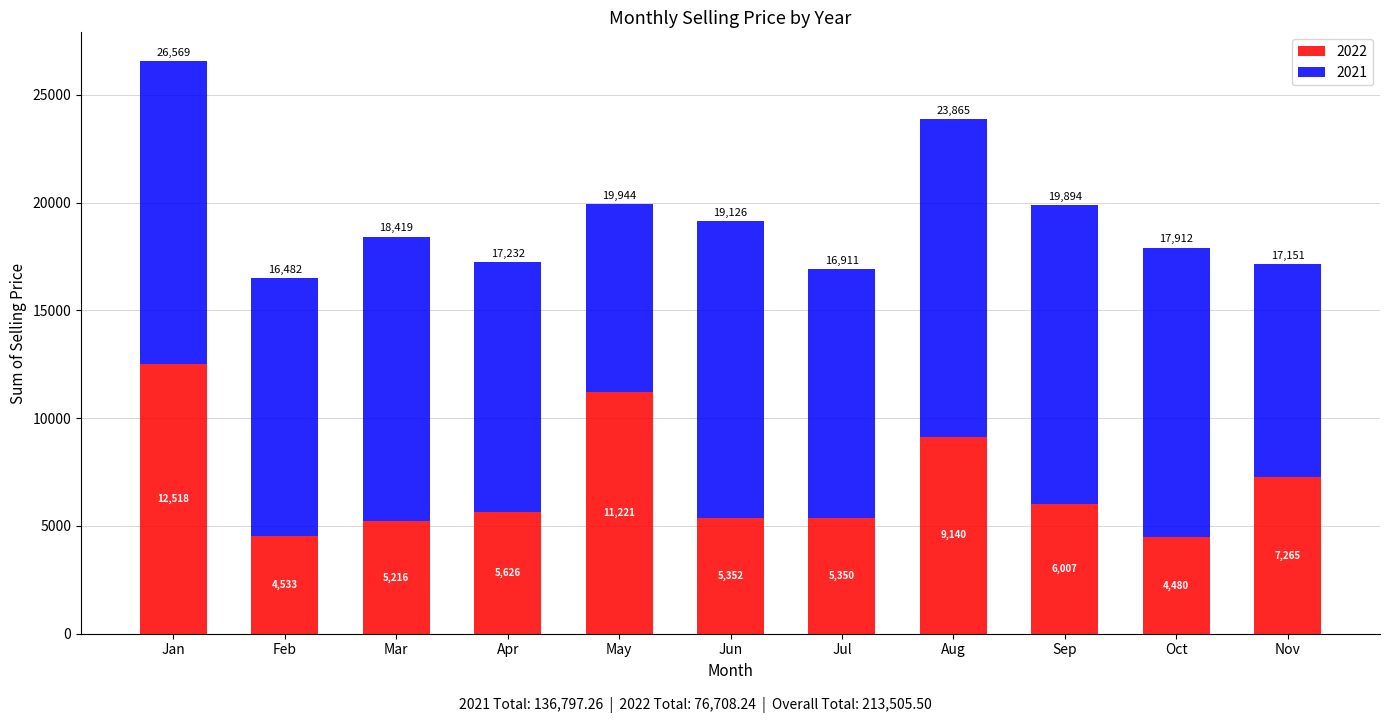

List the labels in order of 2022 value, smallest first.

Oct, Feb, Mar, Jul, Jun, Apr, Sep, Nov, Aug, May, Jan